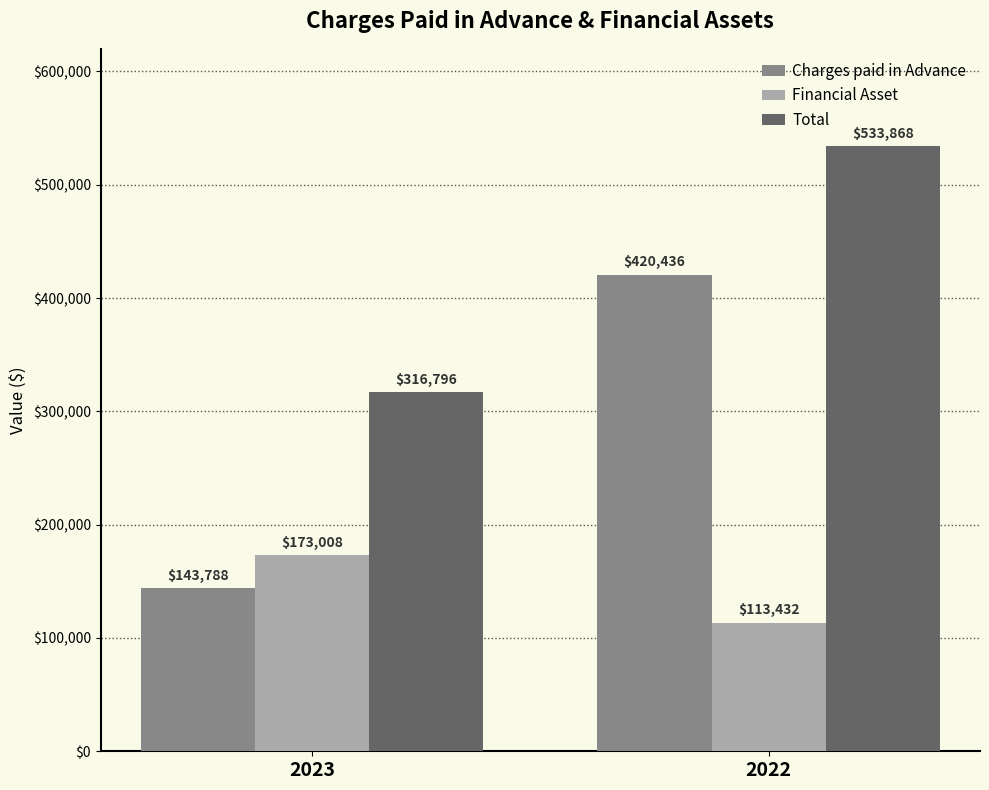

At how many categories does at least one series exceed 498390?

1